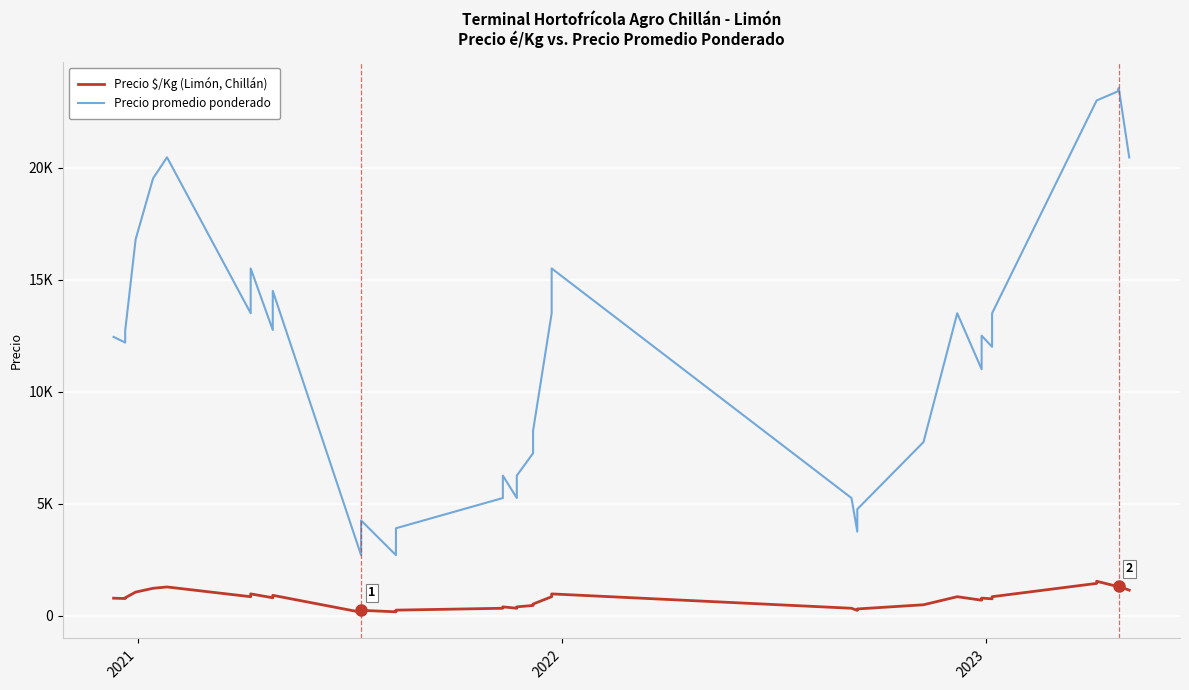

How many data points in Precio promedio ponderado are less than 12444?

20